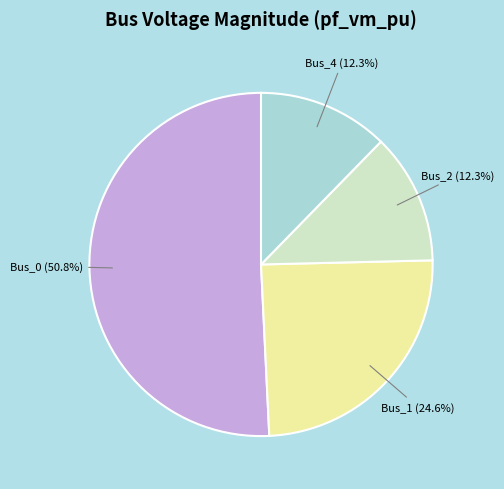

Approximately how many times larger is the value at Bus_0 compared to Bus_2?

4.1